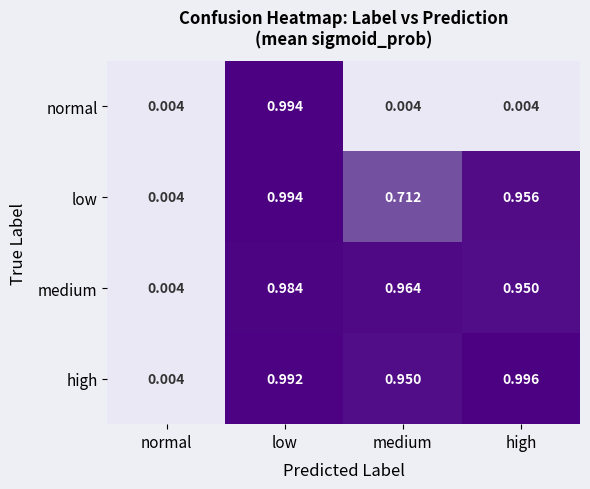

At which label does medium reach its minimum?

normal